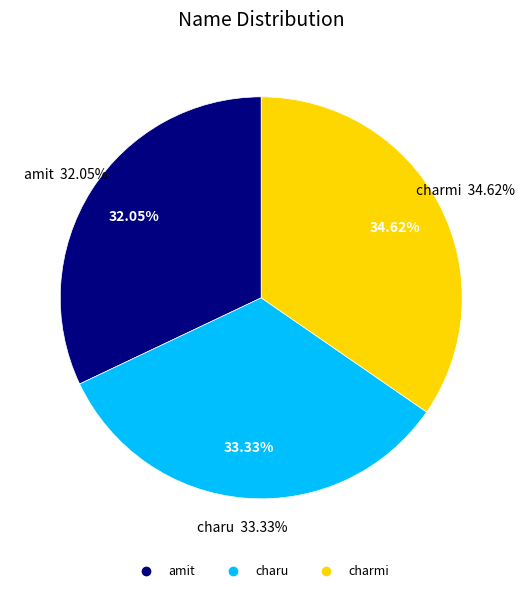

What is the change in value from amit to charmi?

+2